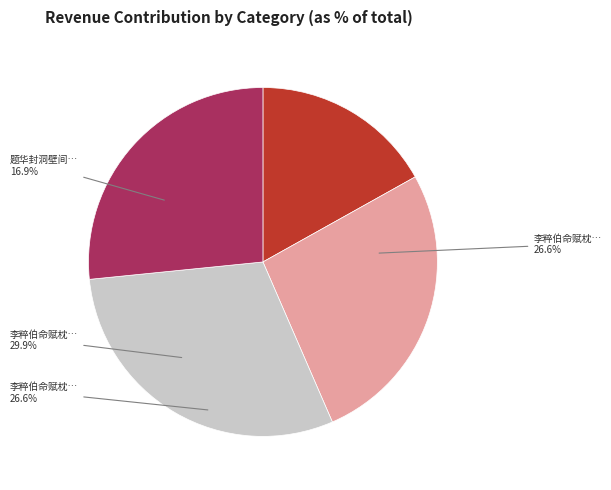

Rank the categories by value from highest to lowest.

李粹伯命赋枕流已读佳篇不容著语戏书二伽陀问之, 李粹伯命赋枕流已读佳篇不容著语戏书二伽陀问之 其二, 李粹伯命赋枕流已读佳篇不容著语戏书二伽陀问之 其一, 题华封洞壁间题咏已满不容著语也